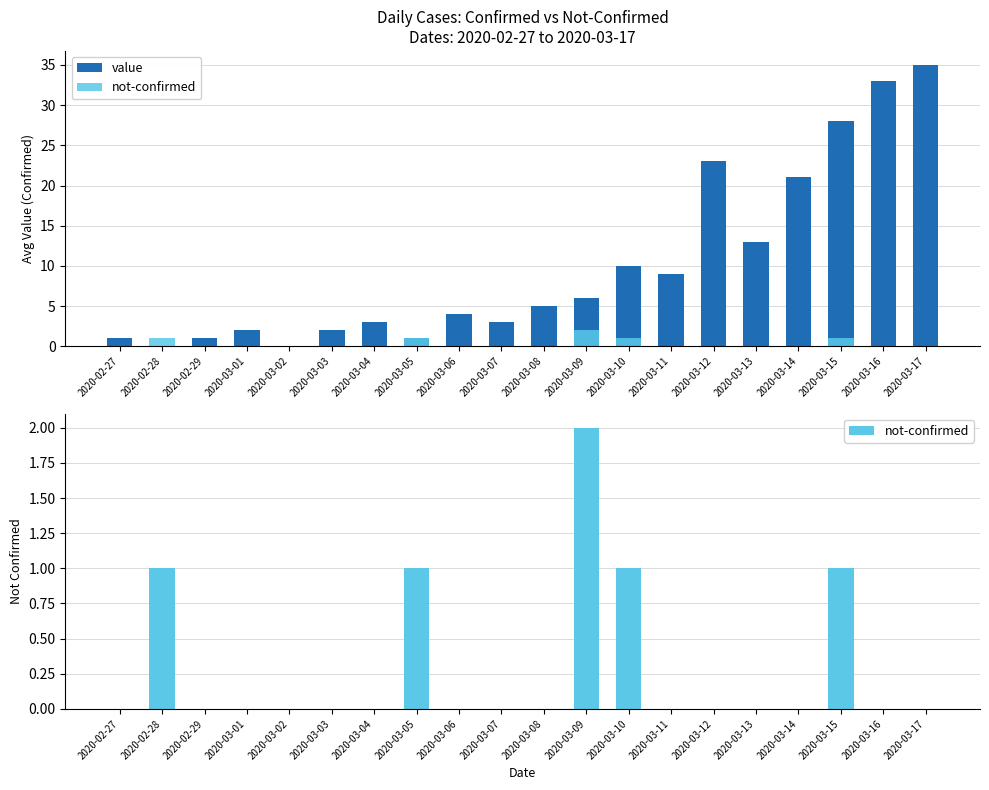

What is the label of the 9th bar from the right?

2020-03-09